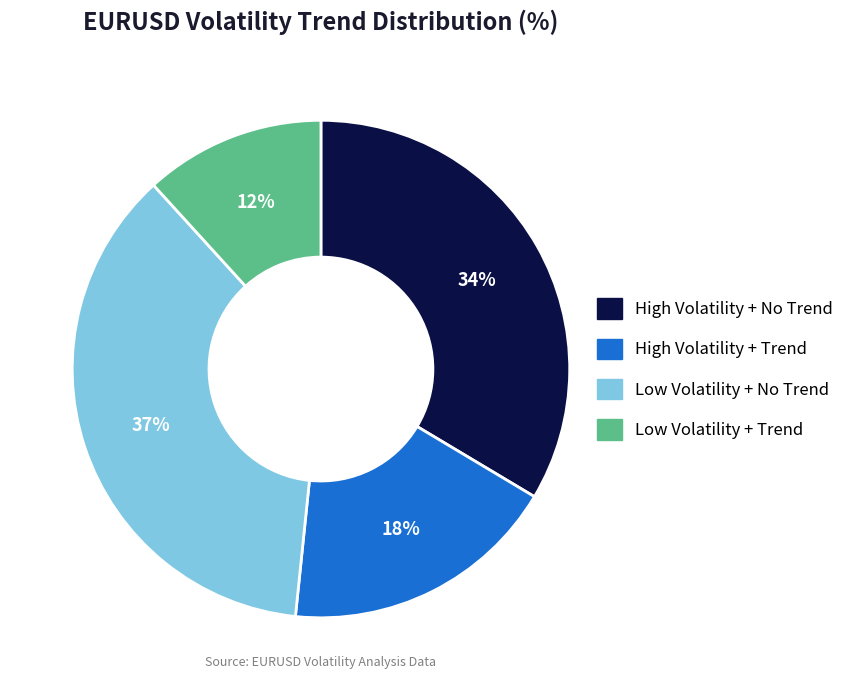

To the nearest percent, what portion does Low Volatility + No Trend represent?

37%